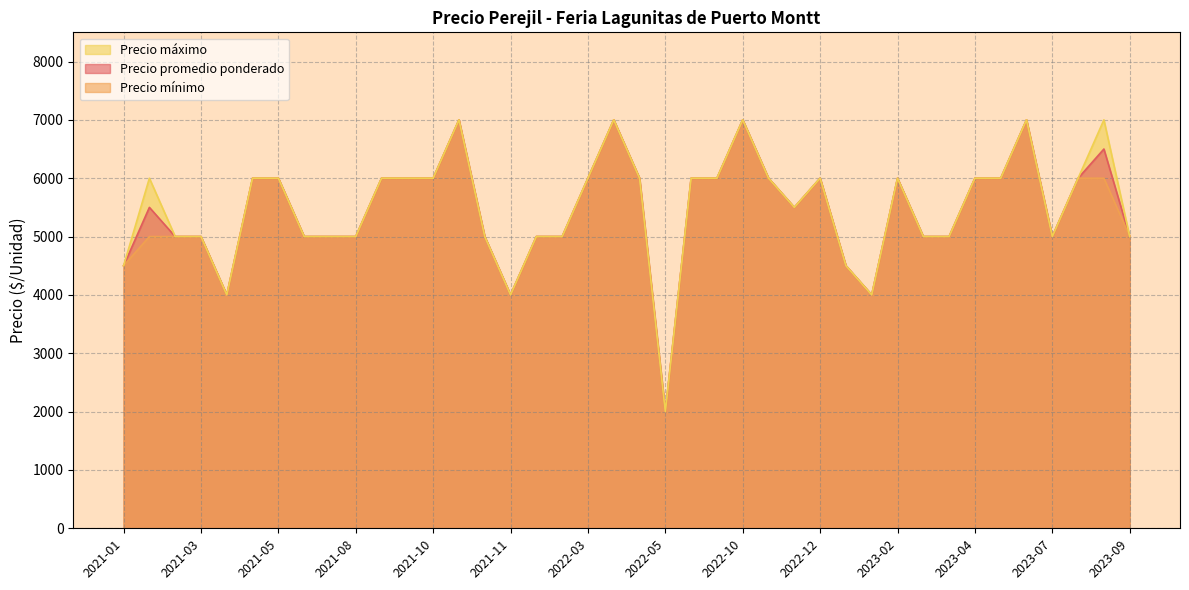

Rank the series by their maximum value, from highest to lowest.

Precio promedio ponderado, Precio mínimo, Precio máximo